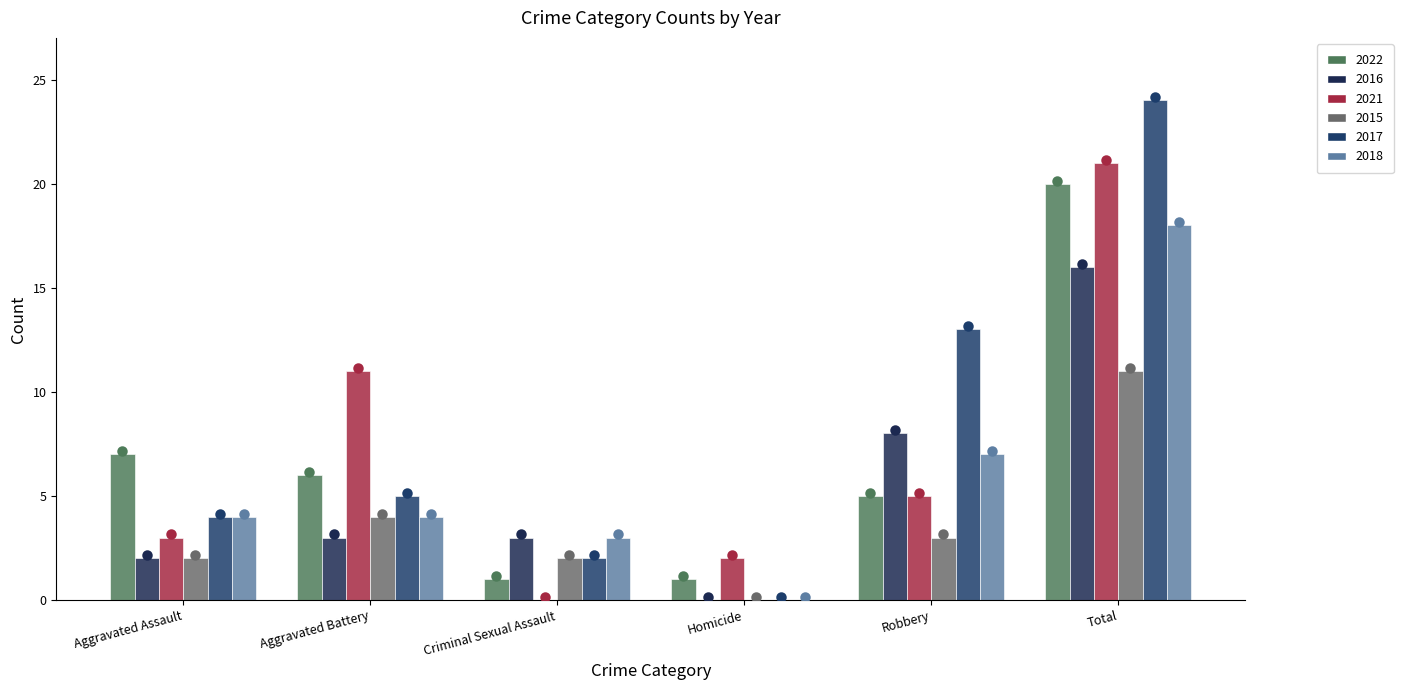

What is the total value across all series at Homicide?

3